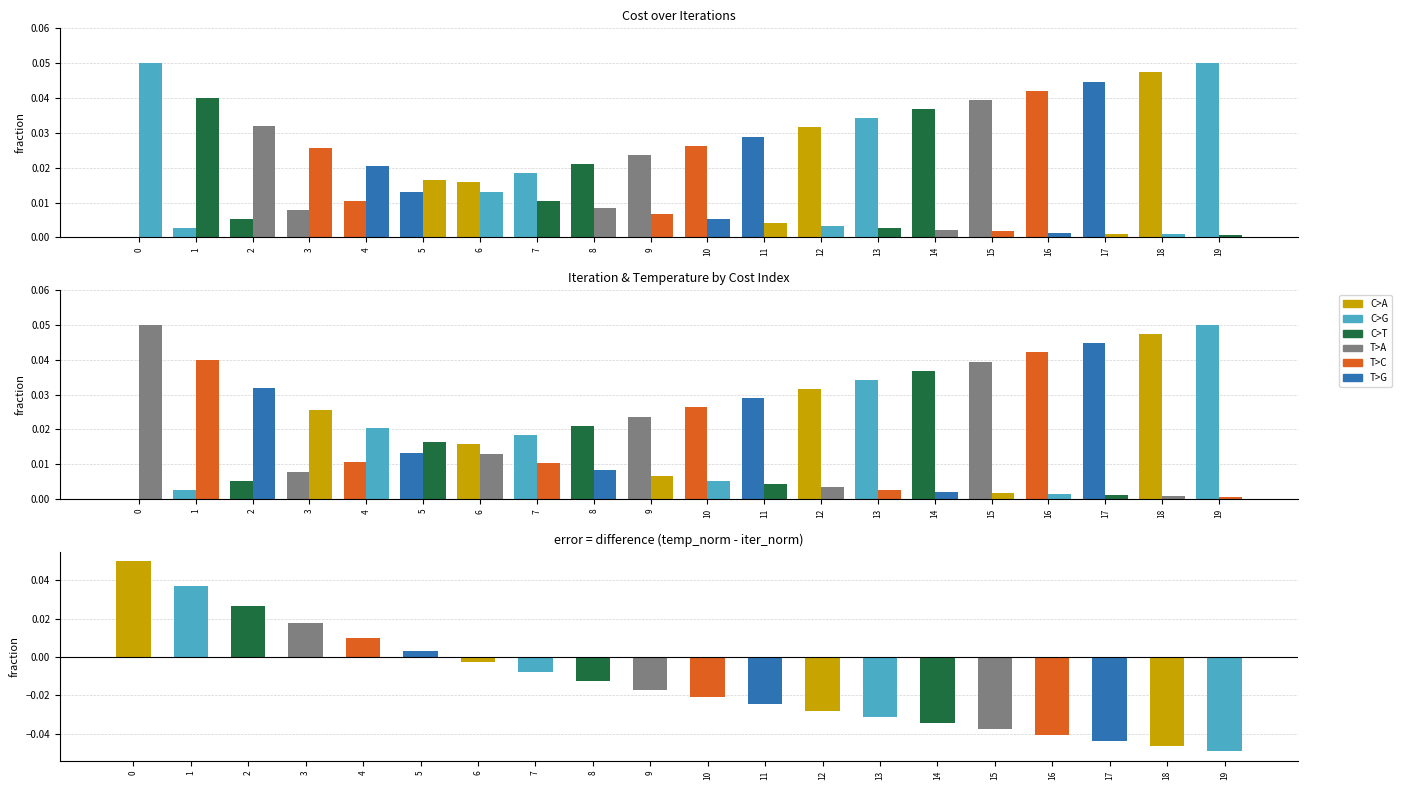

The value of Difference at 18 is -0.1. True or false?

False